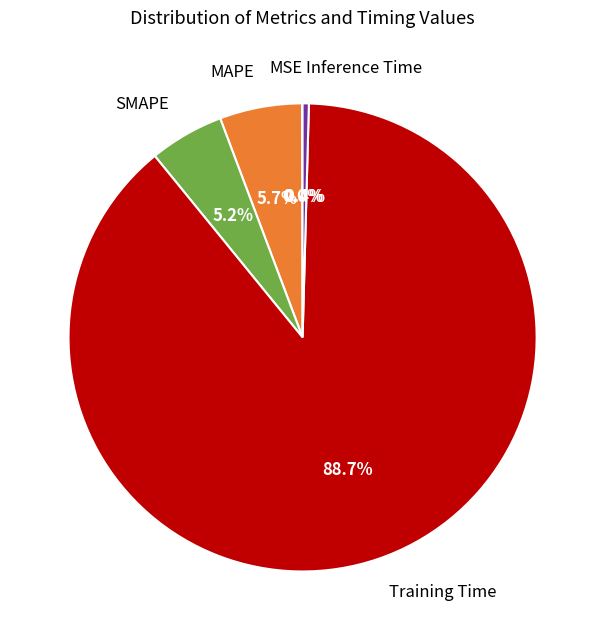

Is Training Time the majority of the pie?

Yes